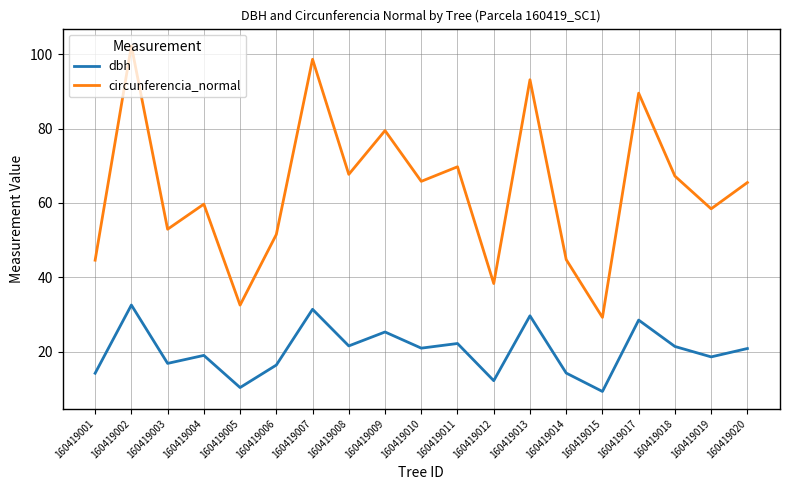

What is the approximate value of dbh at 160419008?

21.6